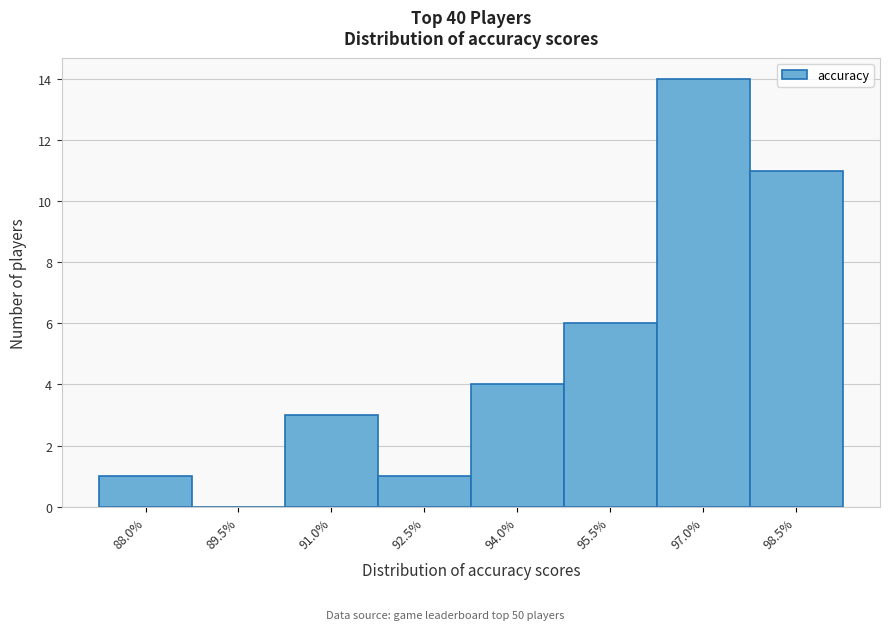

Reading left to right, transcribe all the data shown in this chart.

88.0%=1	89.5%=0	91.0%=3	92.5%=1	94.0%=4	95.5%=6	97.0%=14	98.5%=11